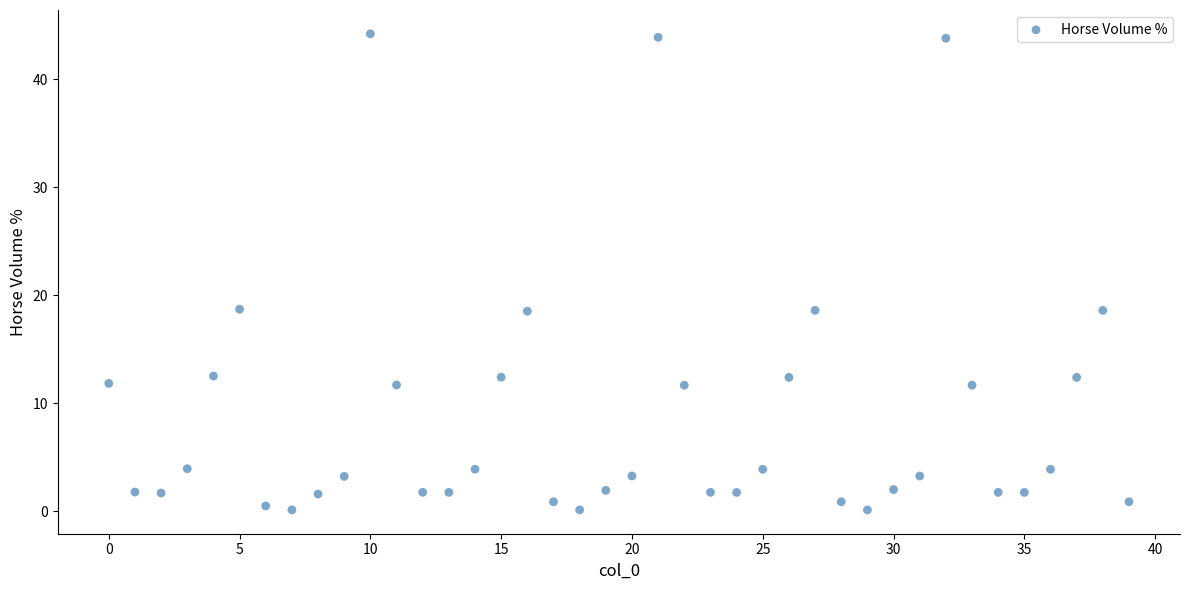

What is the range of Y values (max minus min)?

44.1